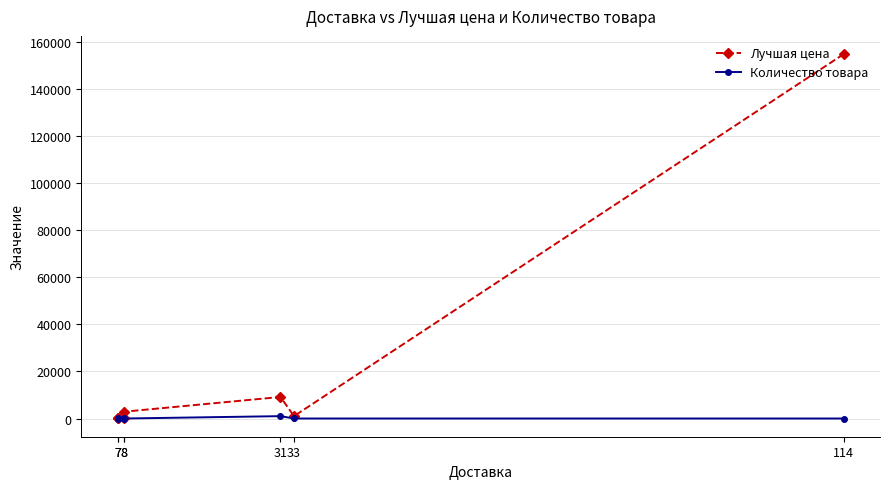

At how many categories does at least one series exceed 80955?

1